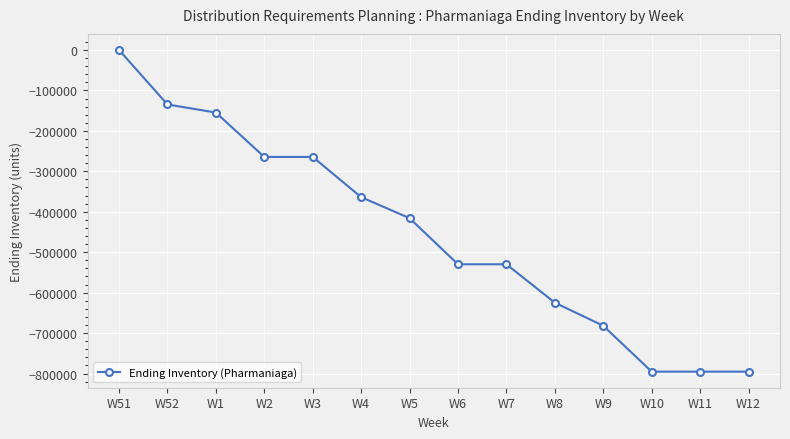

What is the change in value from W6 to W11?

-265433